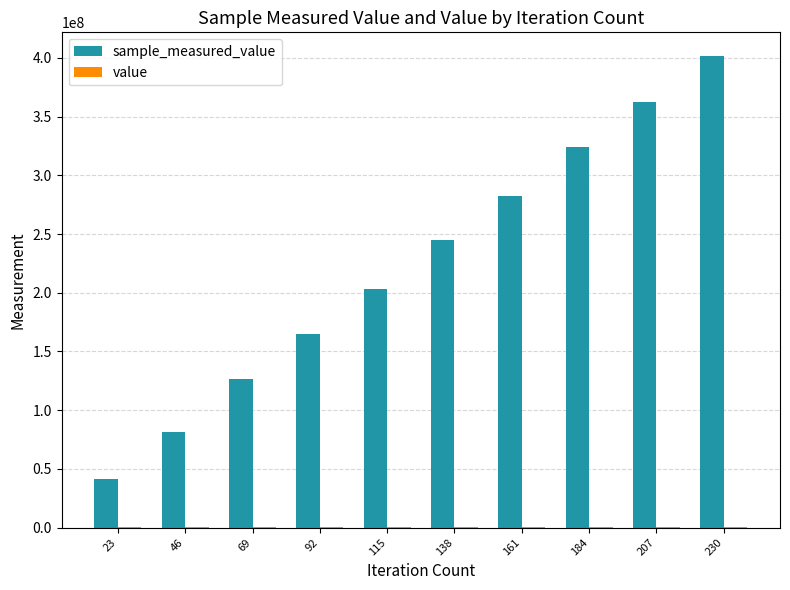

How many series are shown in this chart?

2